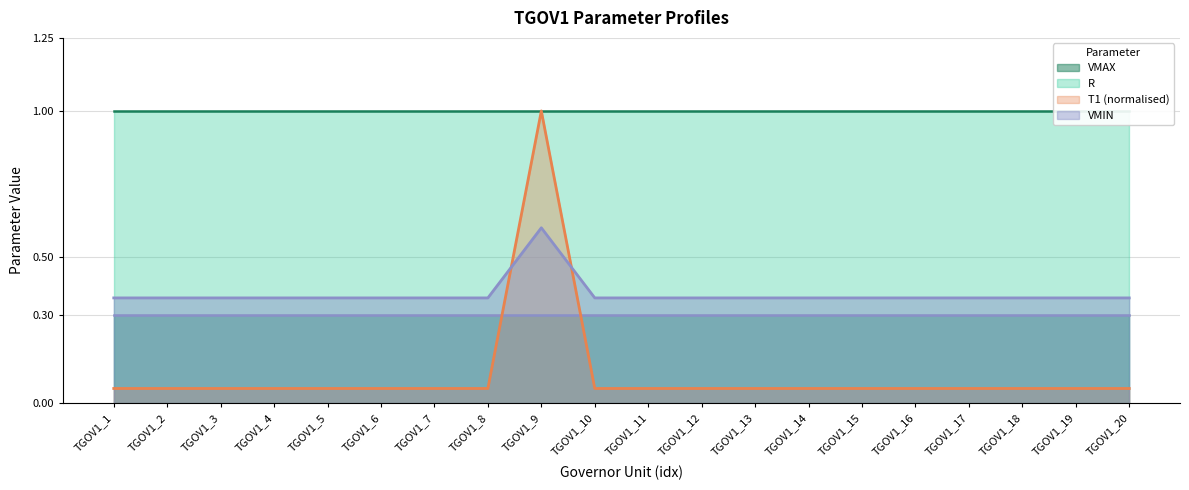

How many data points does each series have?

20